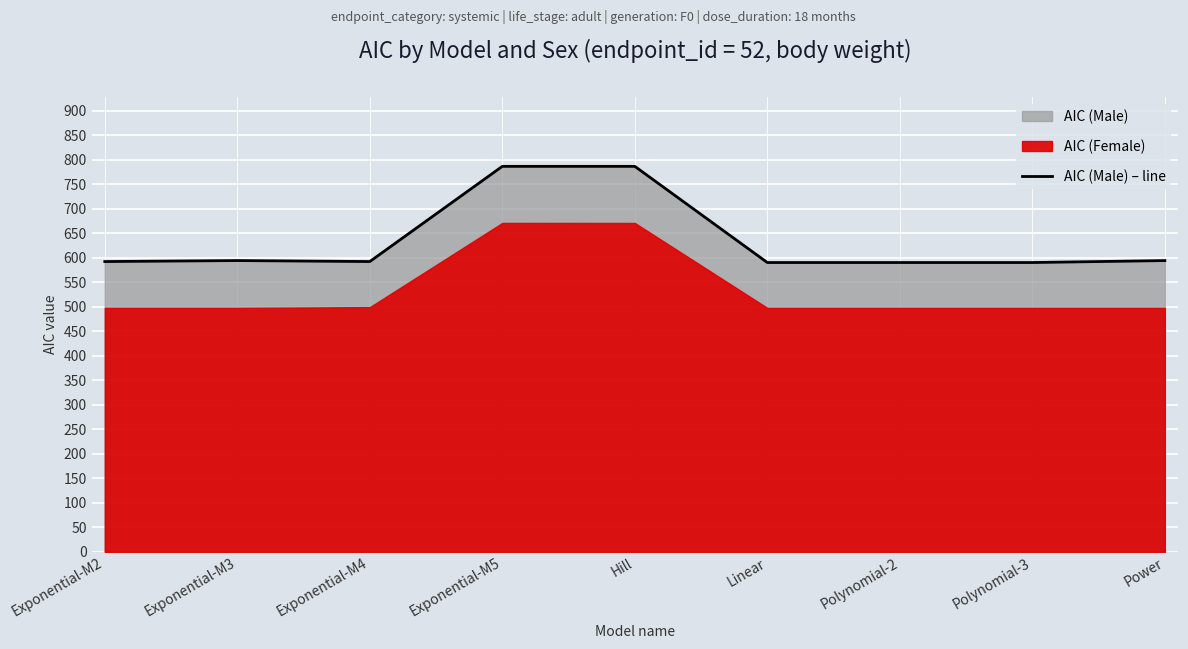

What is the sum of all values?

5718.3